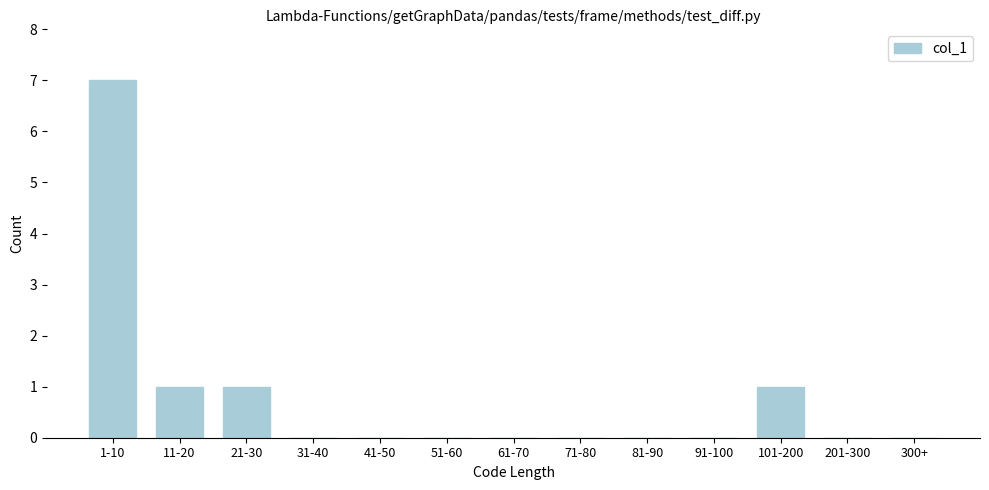

Reading left to right, what are all the values shown in this chart?

1-10=7	11-20=1	21-30=1	31-40=0	41-50=0	51-60=0	61-70=0	71-80=0	81-90=0	91-100=0	101-200=1	201-300=0	300+=0